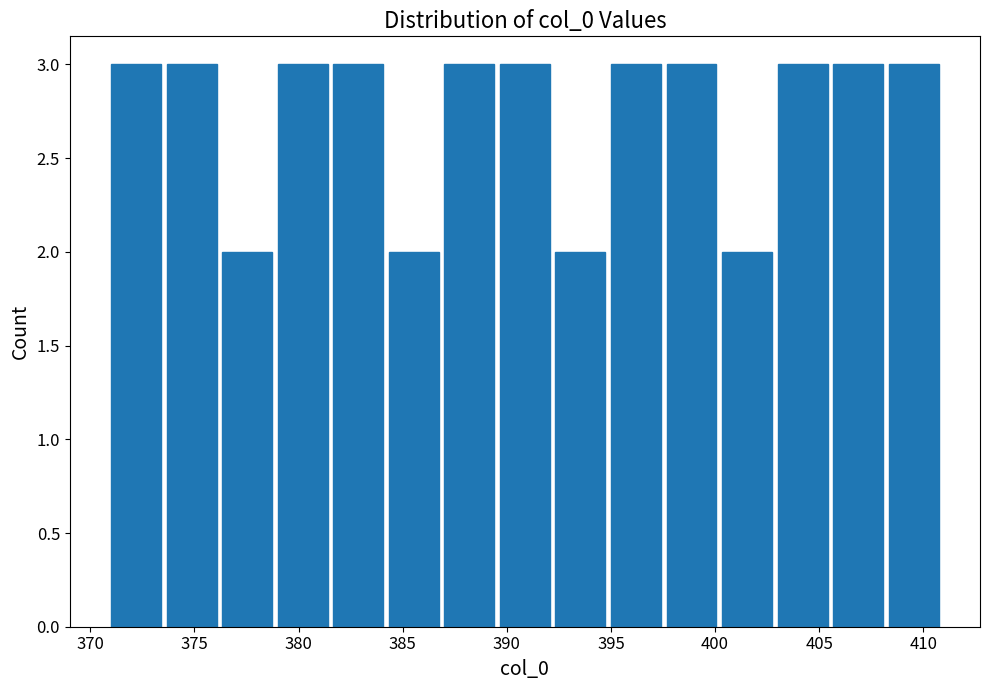

What is the height of the bar covering 379.0 to 381.5 on the x-axis? Neither the bar edges nor the heights are printed on the chart, so give them approximately, as read against the axes.

3